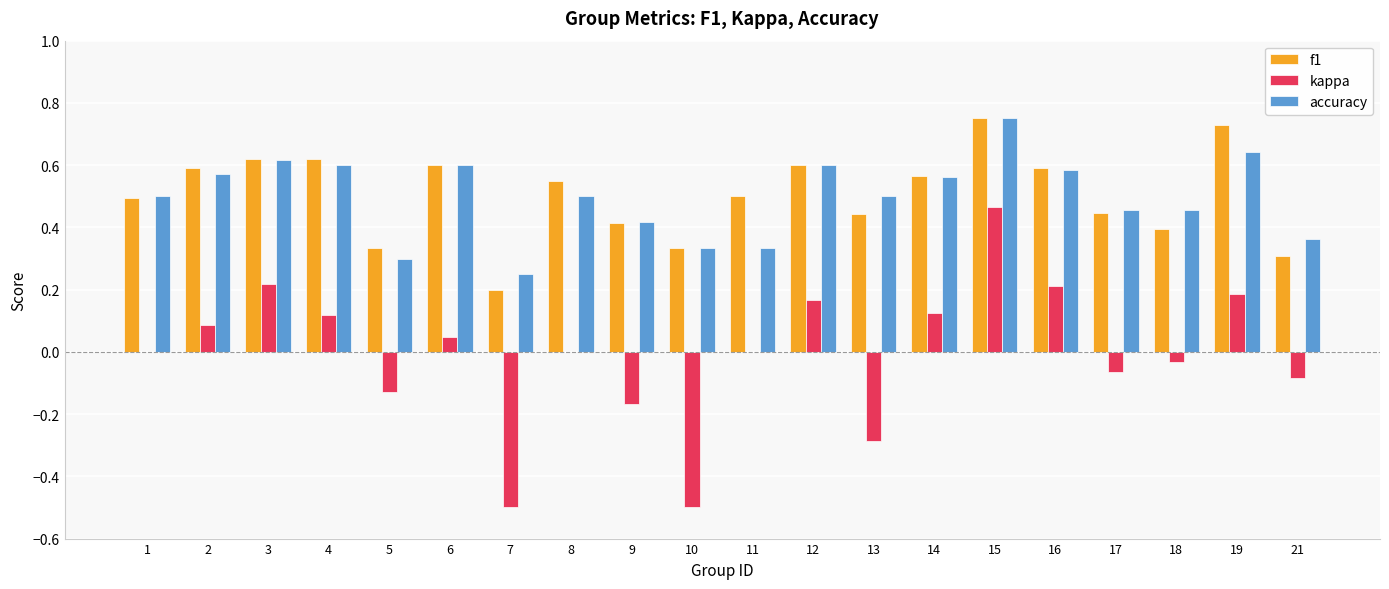

At which category is the sum across all series the highest?

15